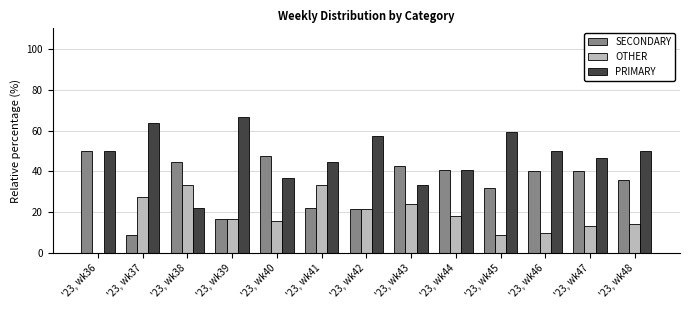

Where is SECONDARY nearest to the value 29?

'23, wk45